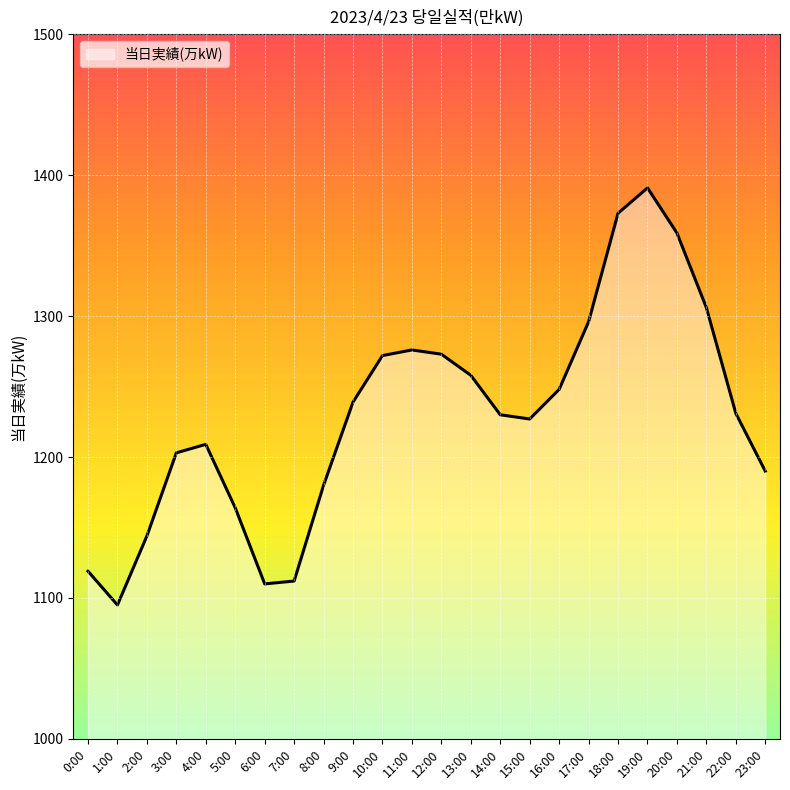

What position from the right is 8:00?

16